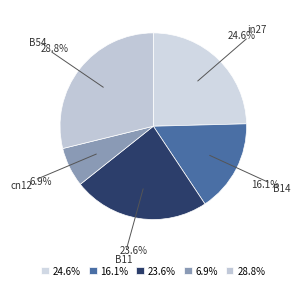

Between cn12 and in27, which is larger?

in27